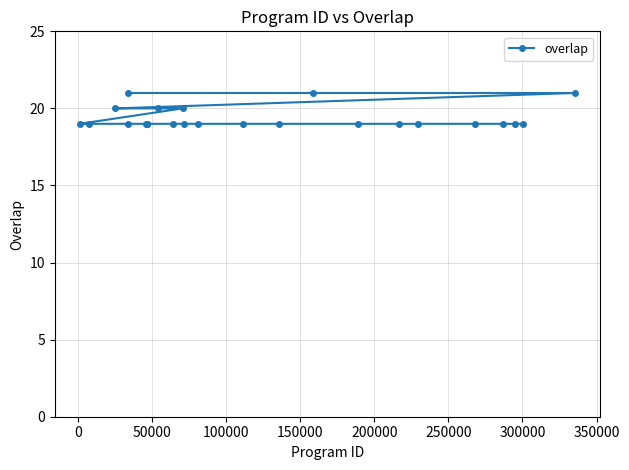

Reading left to right, list all the values displayed in this chart.

19	19	20	21	19	19	19	19	19	20	19	20	19	19	19	19	21	19	19	19	19	19	19	19	21